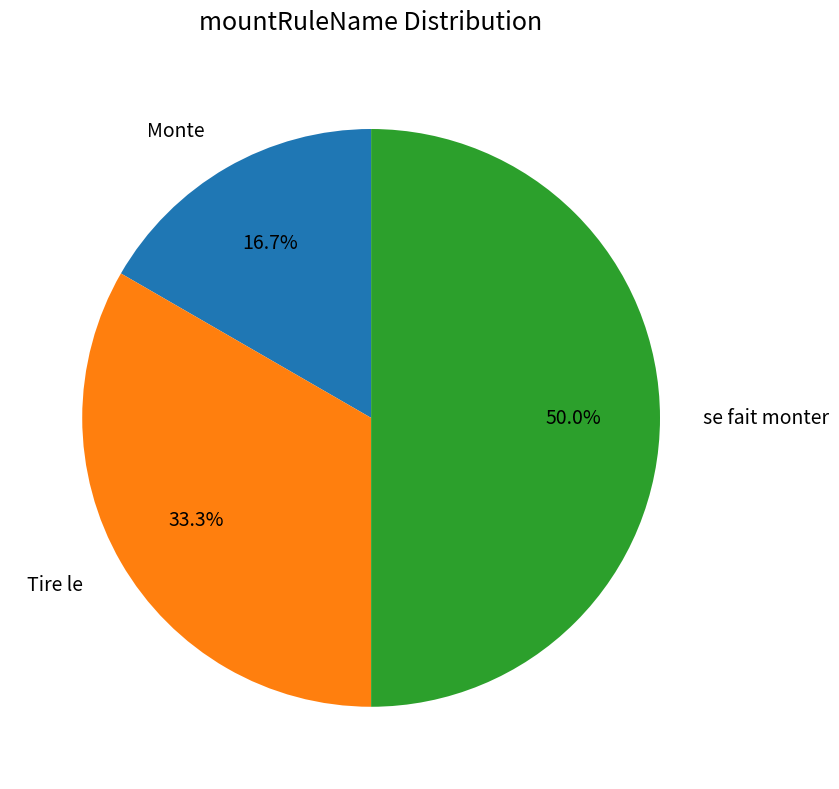

Is Monte the majority of the pie?

No